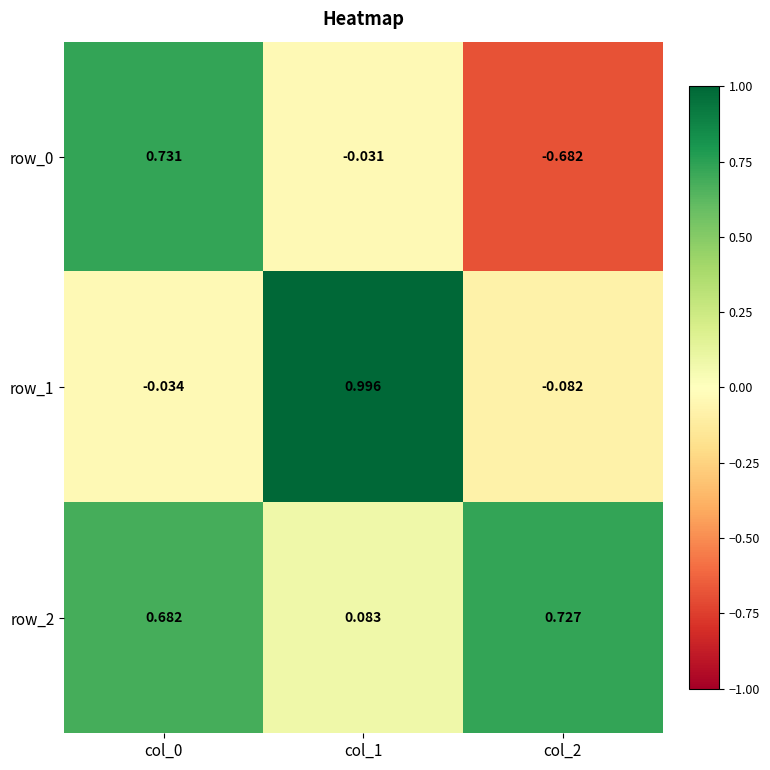

Which label corresponds to the smallest value in the chart?

col_2